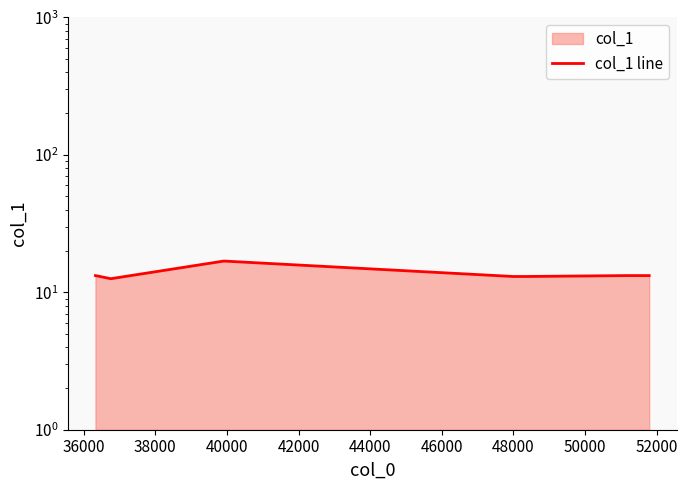

Reading left to right, extract all data points from this chart.

13.2	12.6	16.9	13.0	13.0	13.2	13.2